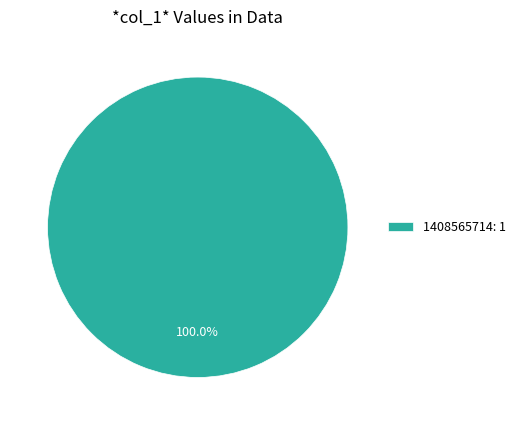

Which category accounts for the majority?

1408565714: 1